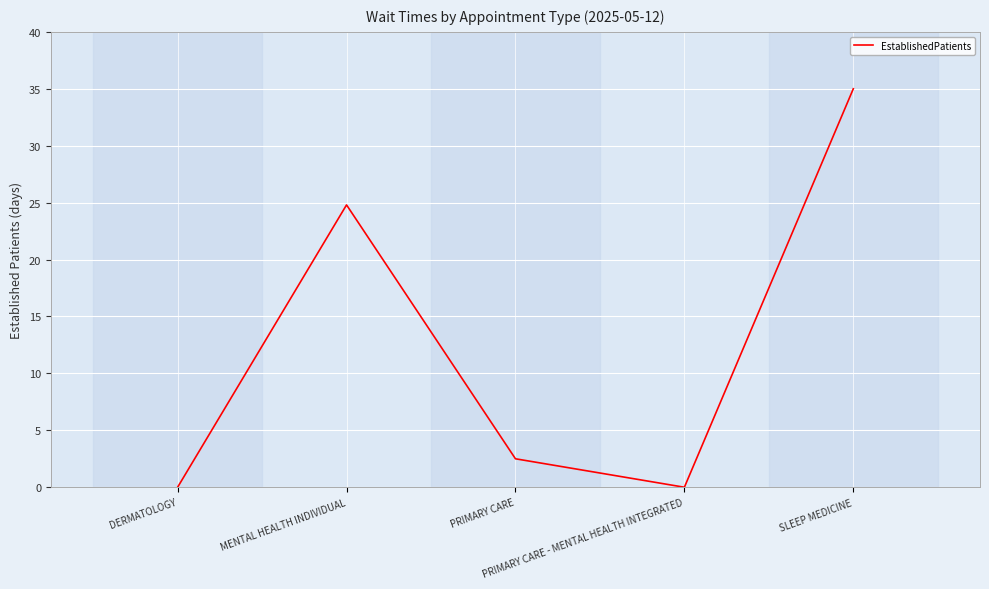

Where does the data first go above 2?

MENTAL HEALTH INDIVIDUAL